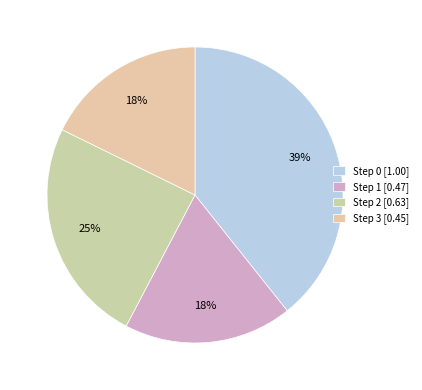

Combined, do Step 0 and Step 1 account for over 50%?

Yes